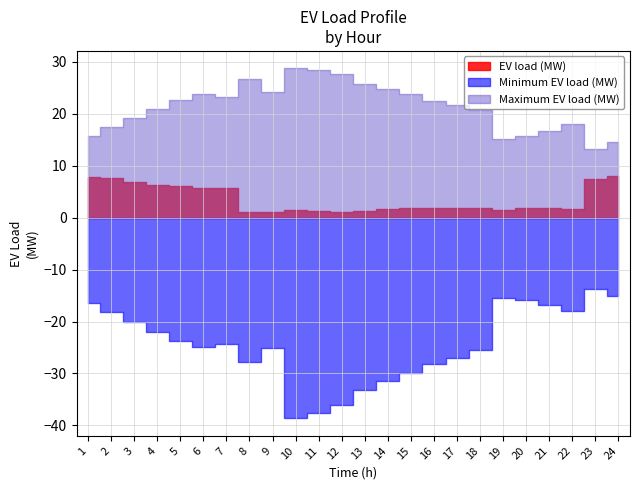

How many values in the Minimum EV load (MW) series are below -24?

13